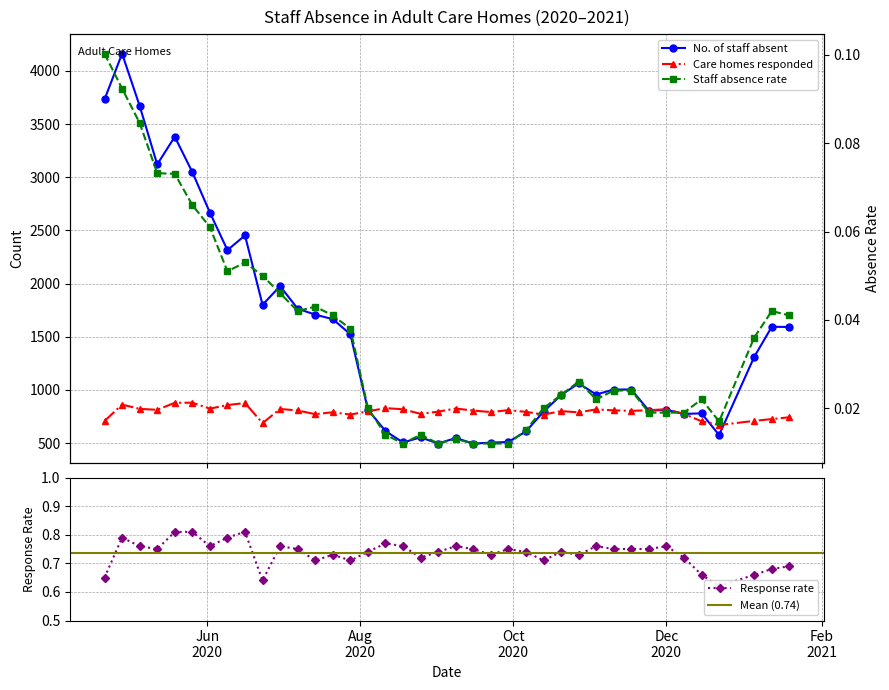

What is the difference between the highest and lowest values at 2020-07-21?

1666.0